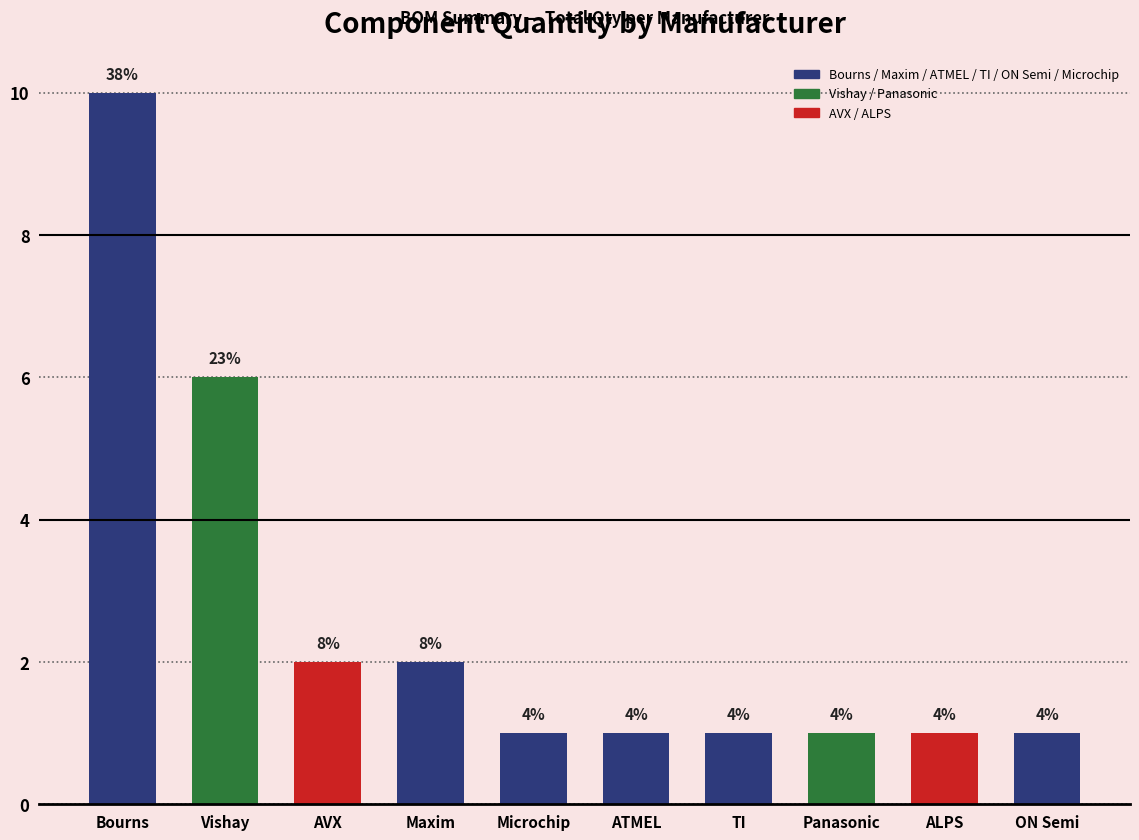

List the labels in order of value, largest first.

Bourns, Vishay, AVX, Maxim, Microchip, ATMEL, TI, Panasonic, ALPS, ON Semi